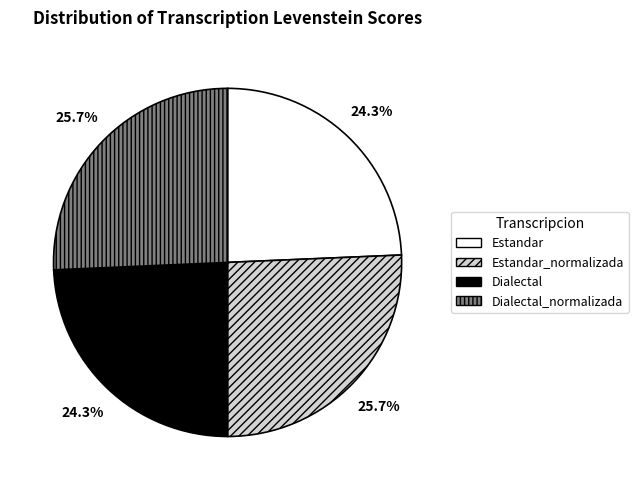

Is there a majority slice in this chart?

No